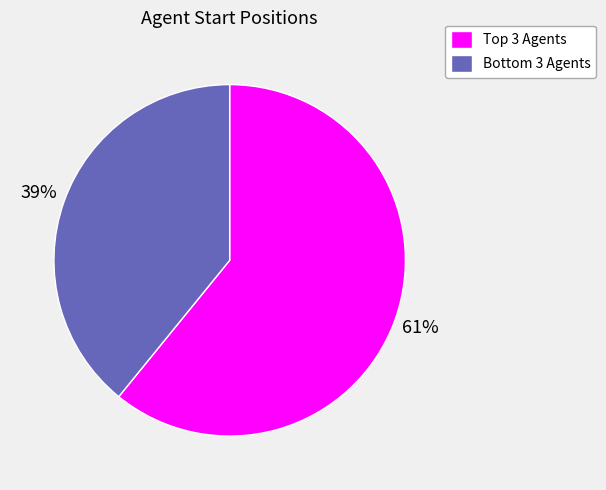

What is the majority slice?

Top 3 Agents